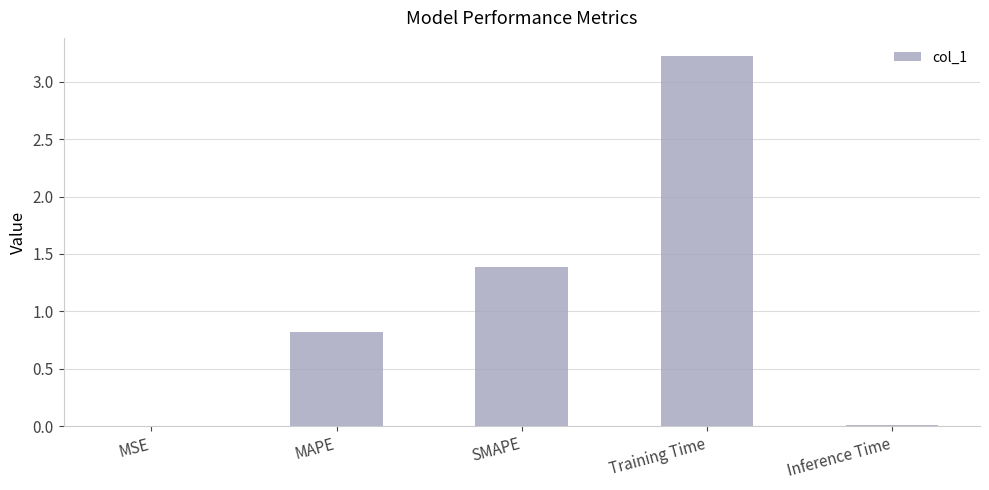

The chart shows a value of 0.8 at MAPE. True or false?

True